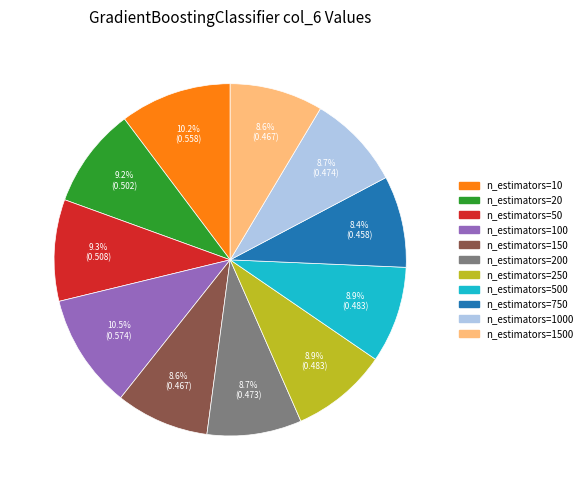

Is there any slice that represents more than half of the pie?

No